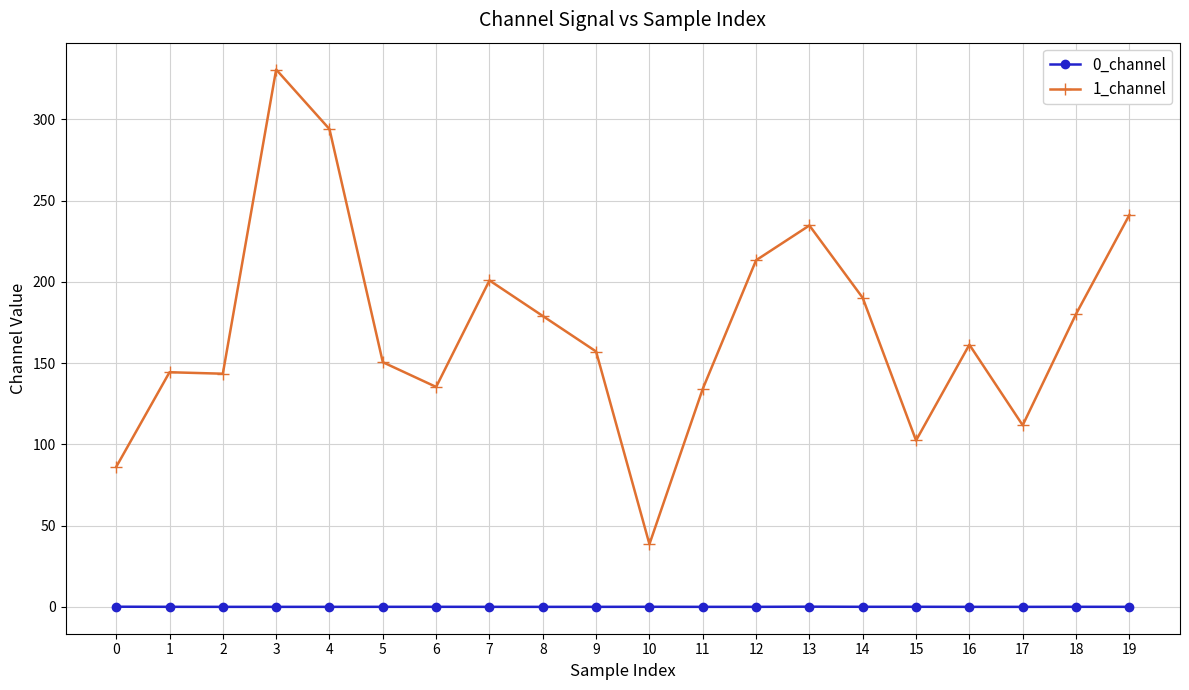

The value of 0_channel at 18 is 0.0. True or false?

True